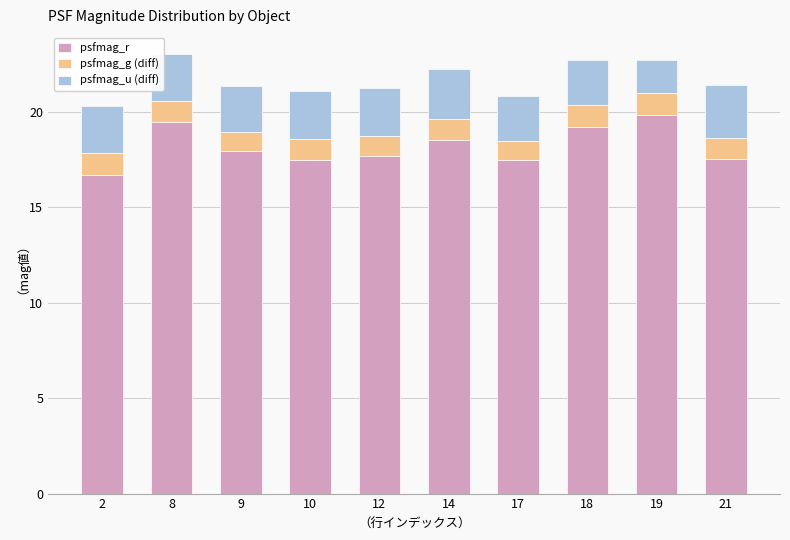

Does the chart contain stacked bars?

Yes